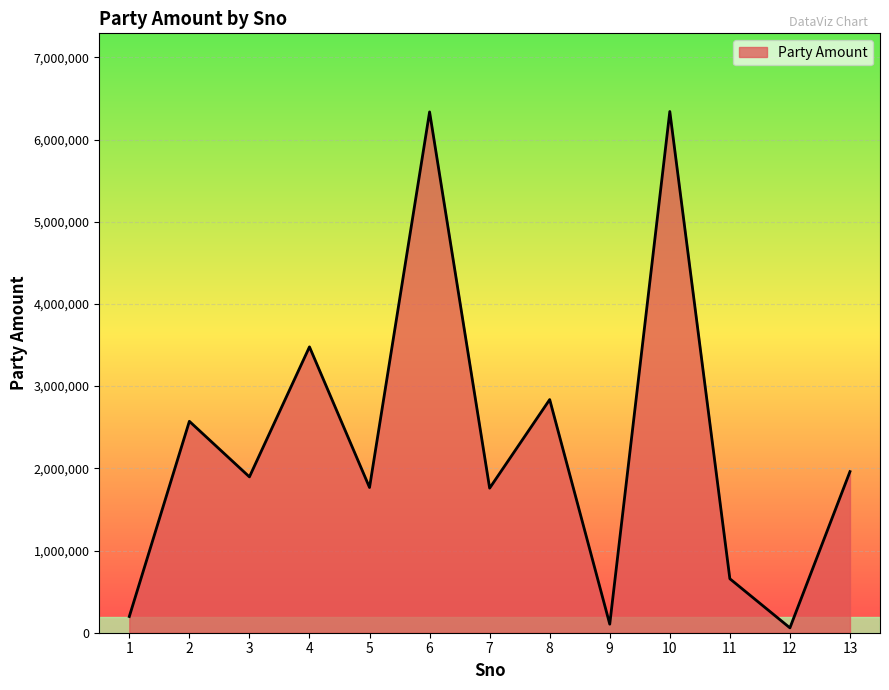

Where is the data nearest to the value 3200143?

4